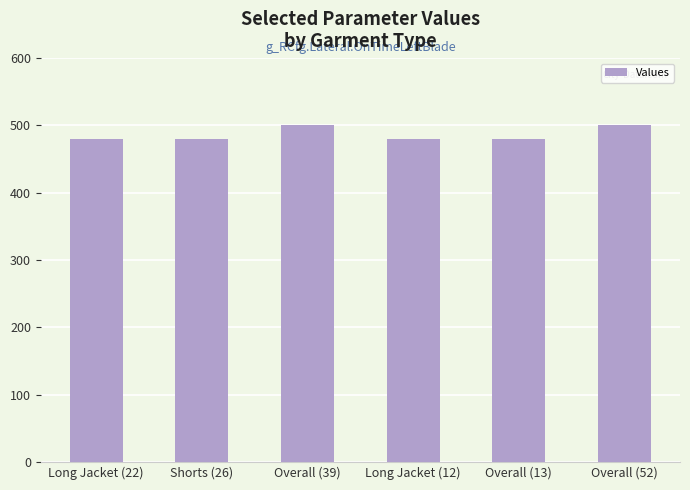

Reading left to right, extract all data points from this chart.

Long Jacket (22)=480	Shorts (26)=480	Overall (39)=500	Long Jacket (12)=480	Overall (13)=480	Overall (52)=500